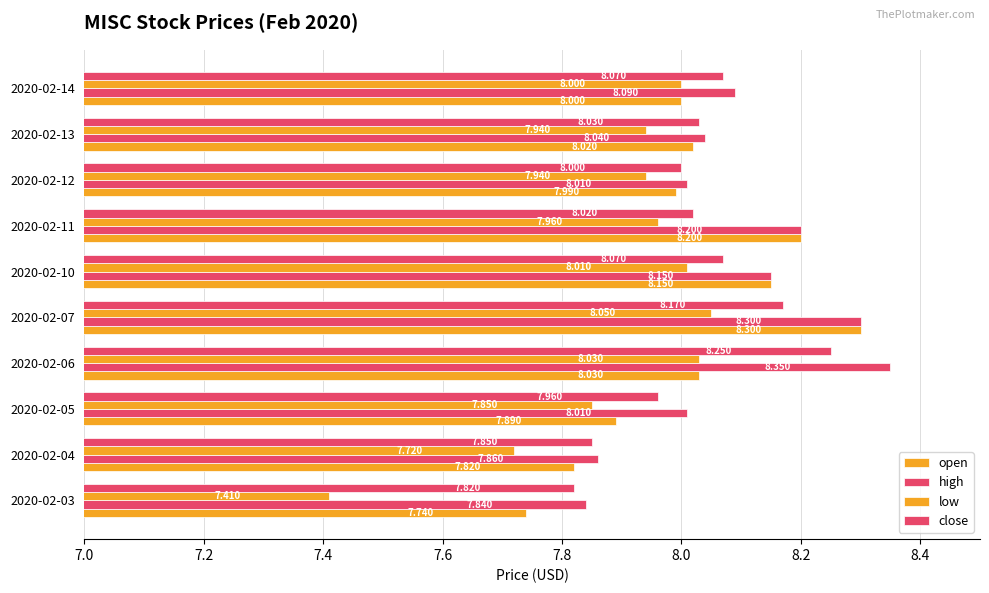

At how many categories does at least one series exceed 7?

10